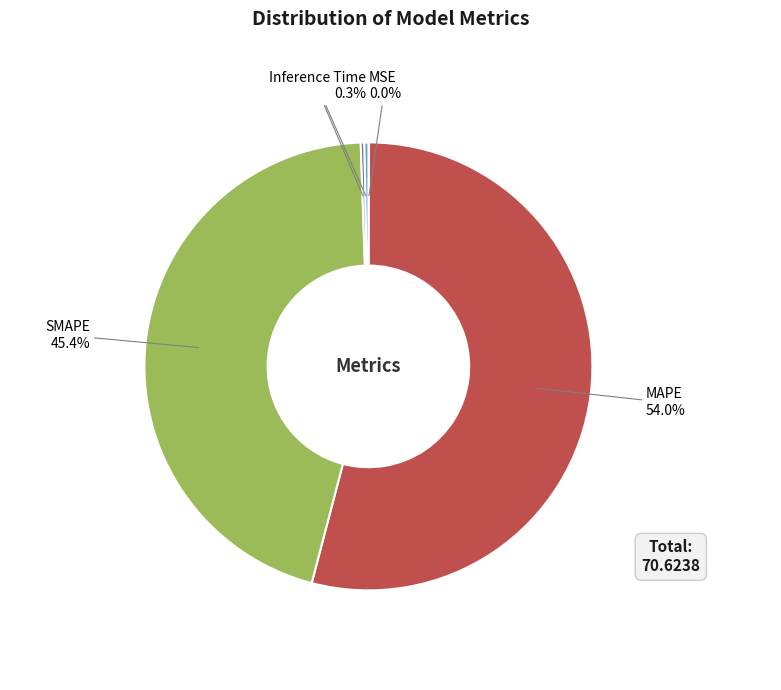

Is MAPE 54.0% the majority of the pie?

Yes